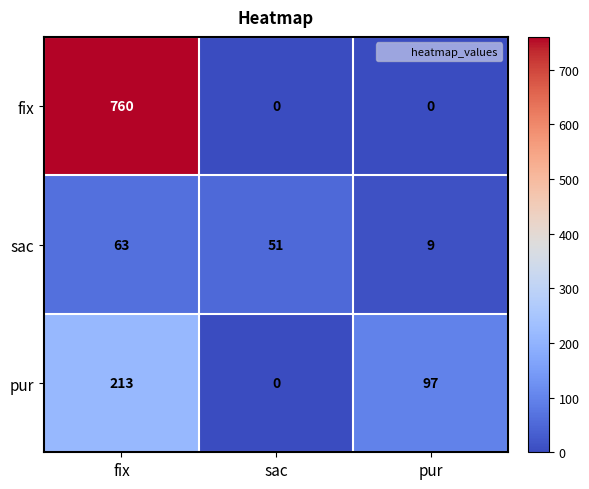

Reading left to right, list all the values displayed in this chart.

fix: fix=760	sac=0	pur=0
sac: fix=63	sac=51	pur=9
pur: fix=213	sac=0	pur=97